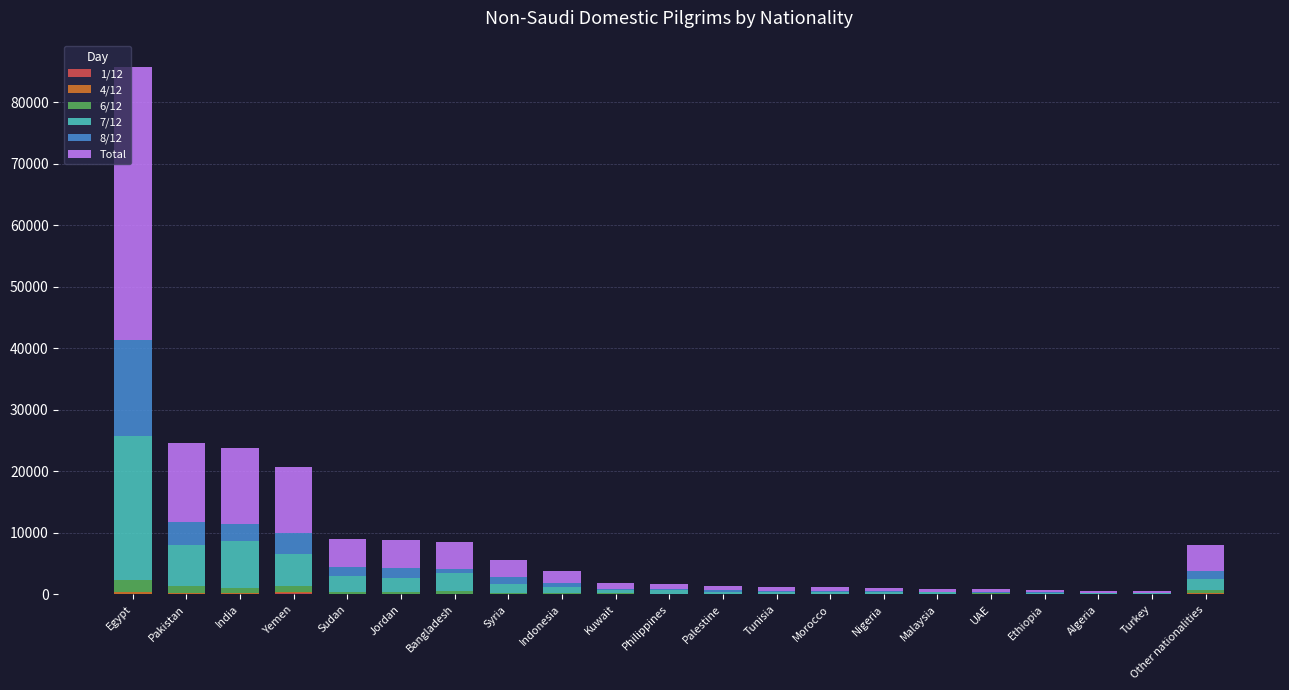

Does the chart contain stacked bars?

Yes